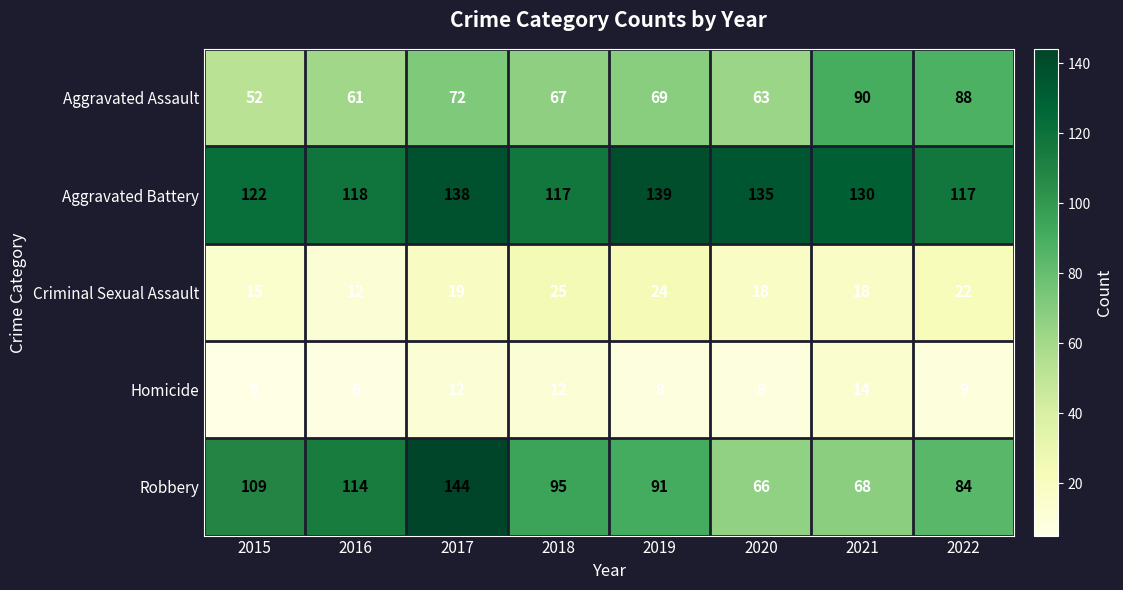

Is it true that Robbery equals 146 at 2018?

False